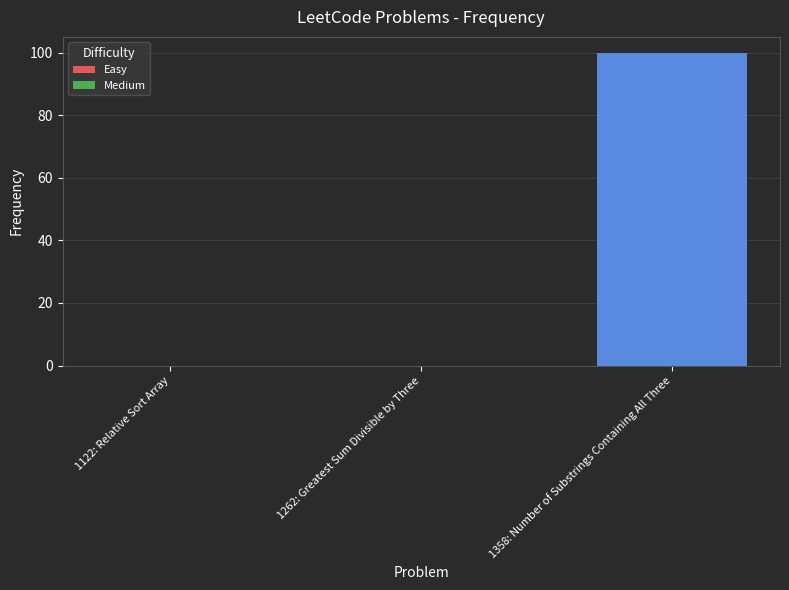

What is the difference between the values at 1358: Number of Substrings Containing All Three and 1262: Greatest Sum Divisible by Three?

100